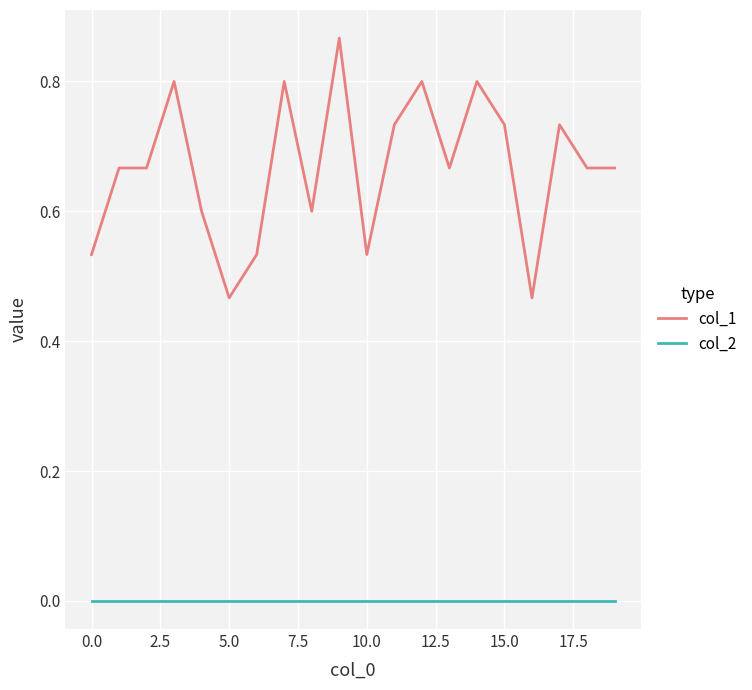

List the series in order of their peak value, highest first.

col_1, col_2